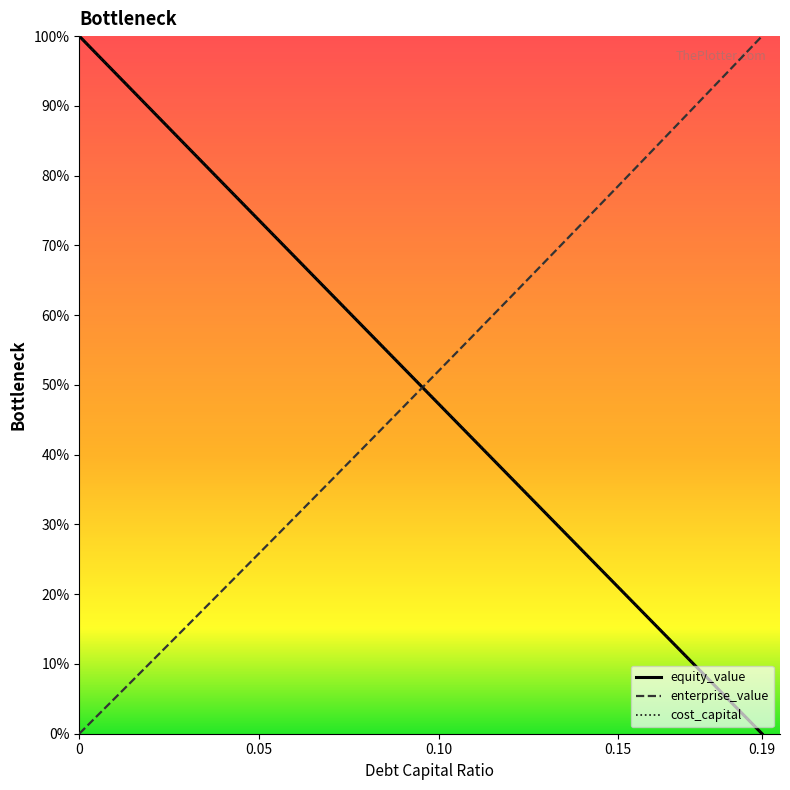

Reading right to left, what are all the values shown in this chart?

equity_value: 0.0	0.1	0.1	0.2	0.2	0.3	0.3	0.4	0.4	0.5	0.5	0.6	0.6	0.7	0.7	0.8	0.8	0.9	0.9	1.0
enterprise_value: 1.0	0.9	0.9	0.8	0.8	0.7	0.7	0.6	0.6	0.5	0.5	0.4	0.4	0.3	0.3	0.2	0.2	0.1	0.1	0.0
cost_capital: 0.0	0.1	0.1	0.2	0.2	0.3	0.3	0.4	0.4	0.5	0.5	0.6	0.6	0.7	0.7	0.8	0.8	0.9	0.9	1.0